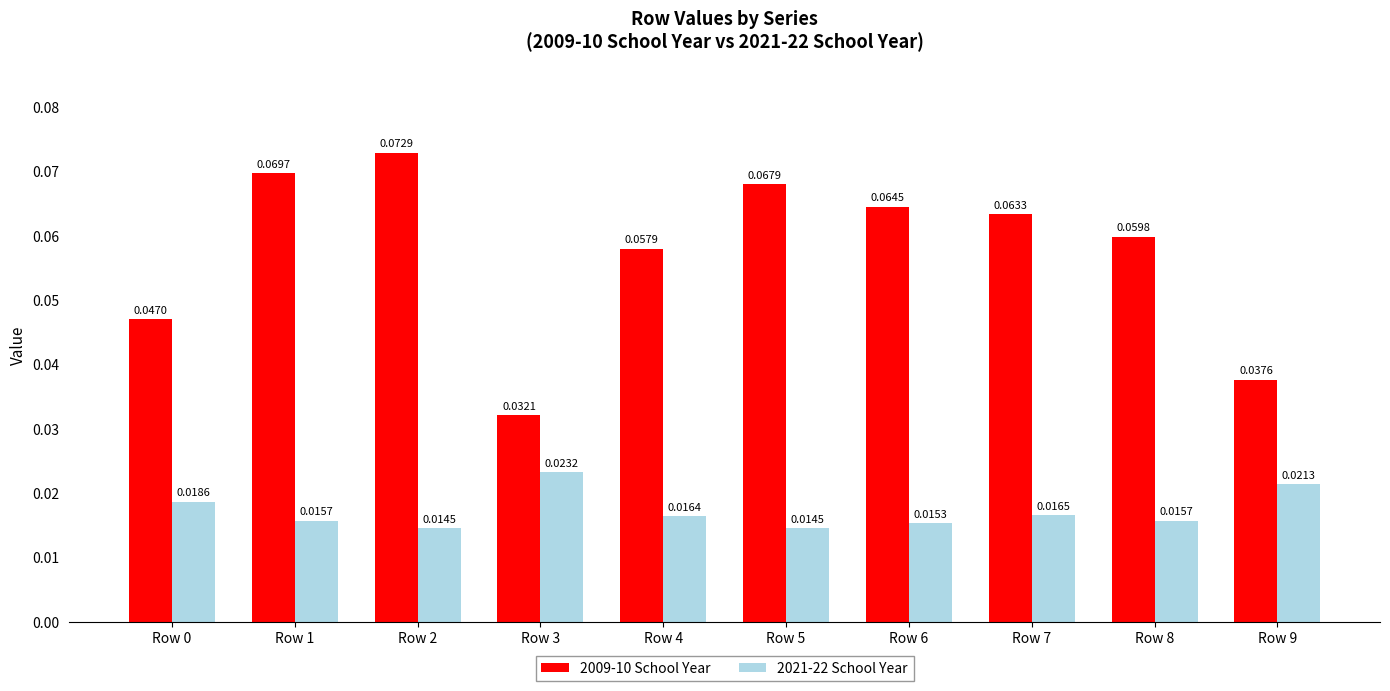

How many bars are there in total?

20